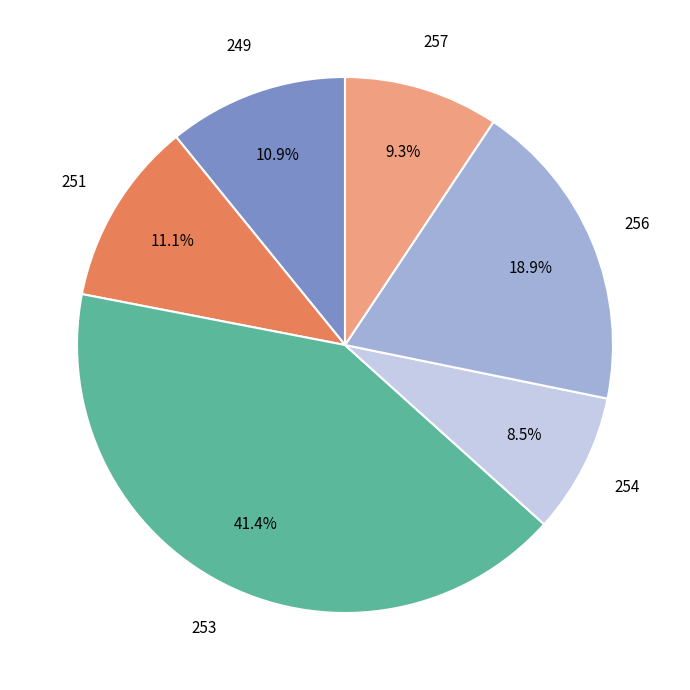

To the nearest percent, what is the average slice percentage?

17%